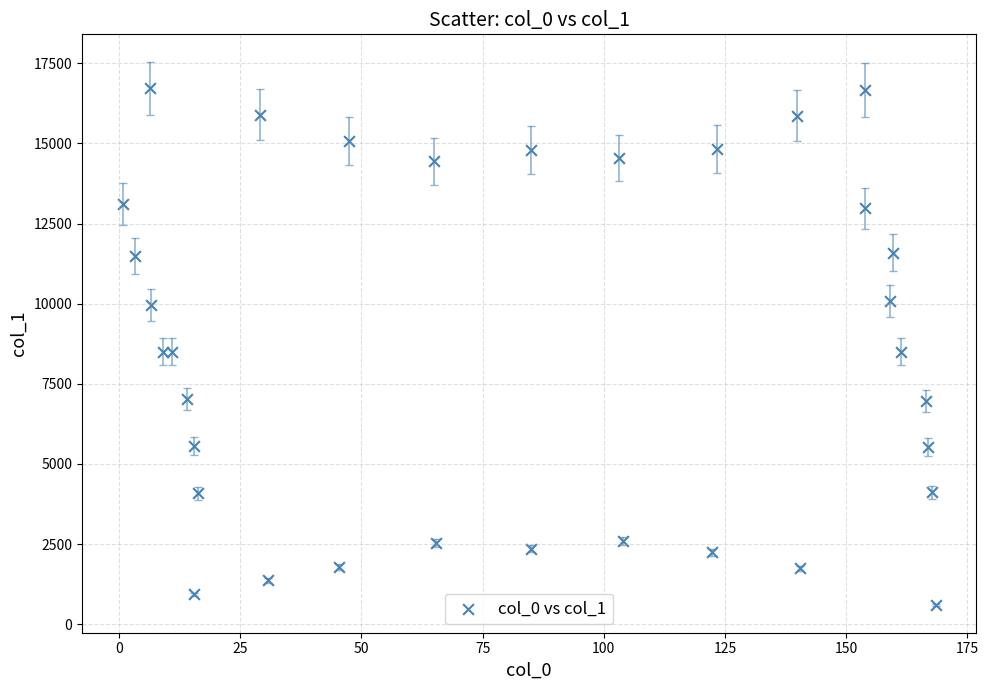

What is the range of Y values (max minus min)?

16109.9